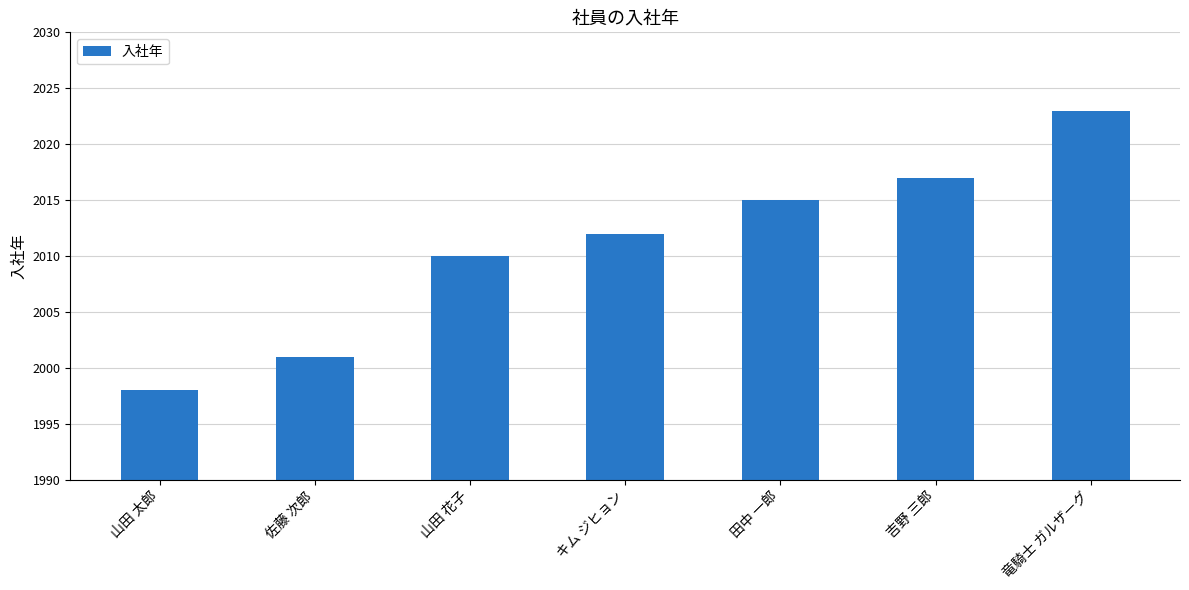

What is the approximate value at 竜騎士 ガルザーグ, to the nearest 5?

2025